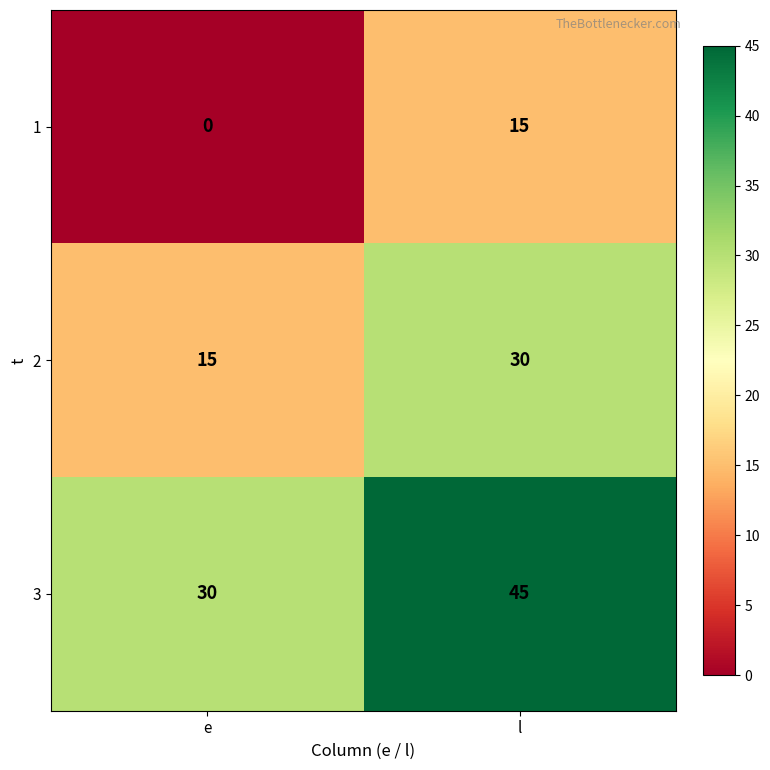

List the series in order of their peak value, lowest first.

1, 2, 3